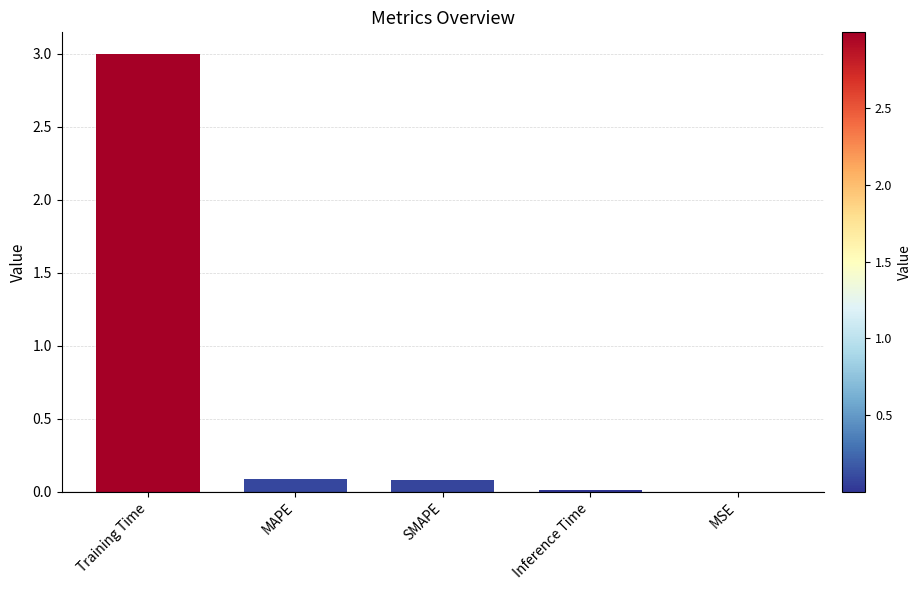

What is the sum of all values?

3.2